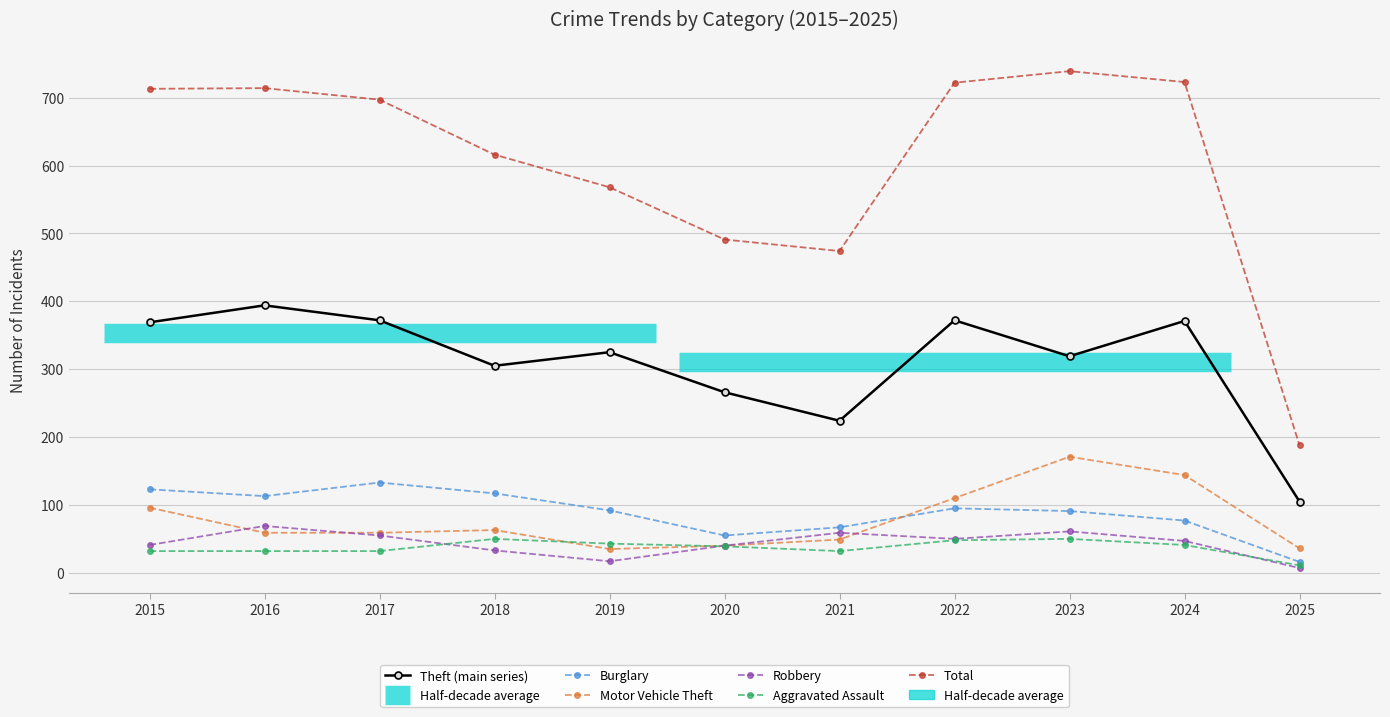

Which series has the largest total across all categories?

Total